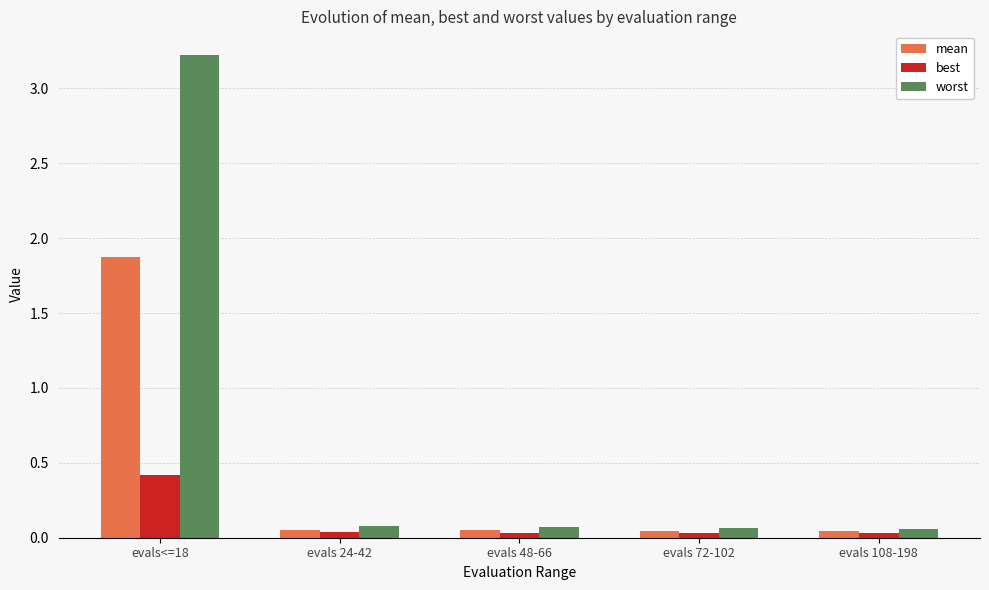

How many bars are there in total?

15